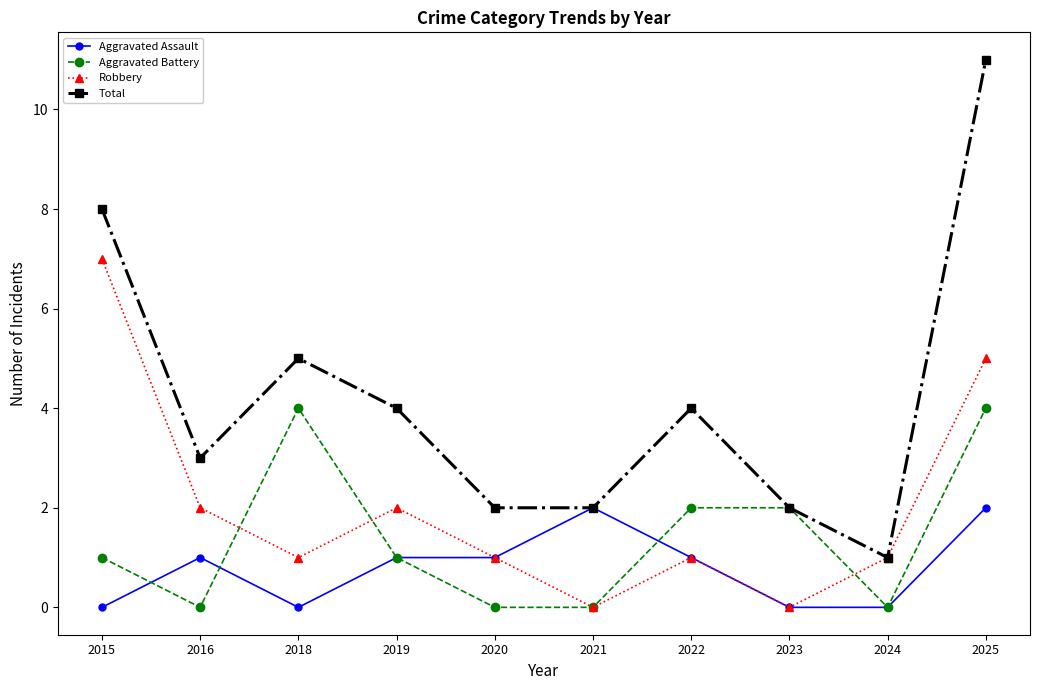

True or false: Aggravated Battery has a value of 2 at 2016.

False